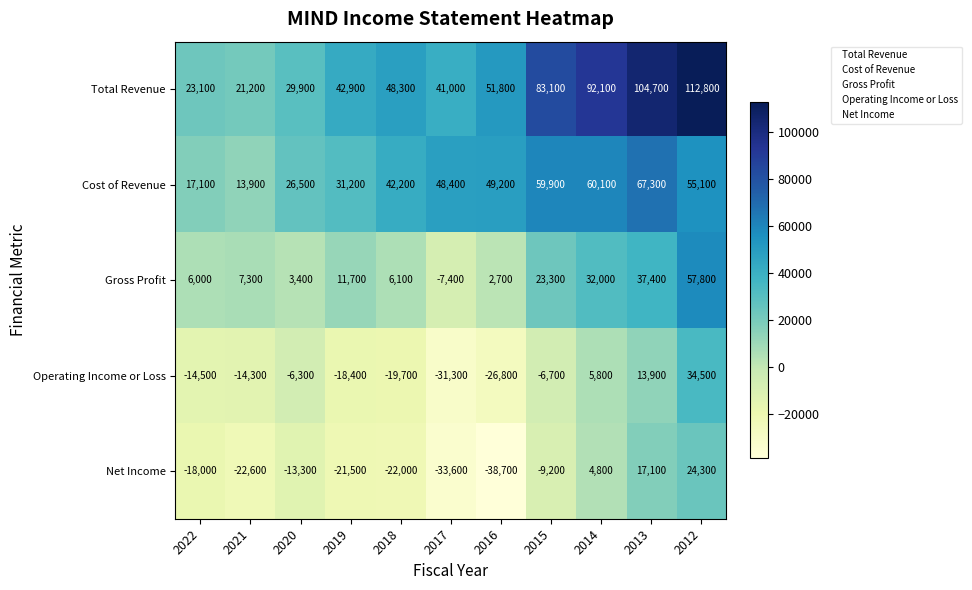

The Total Revenue series shows 14446 at 2017. True or false?

False